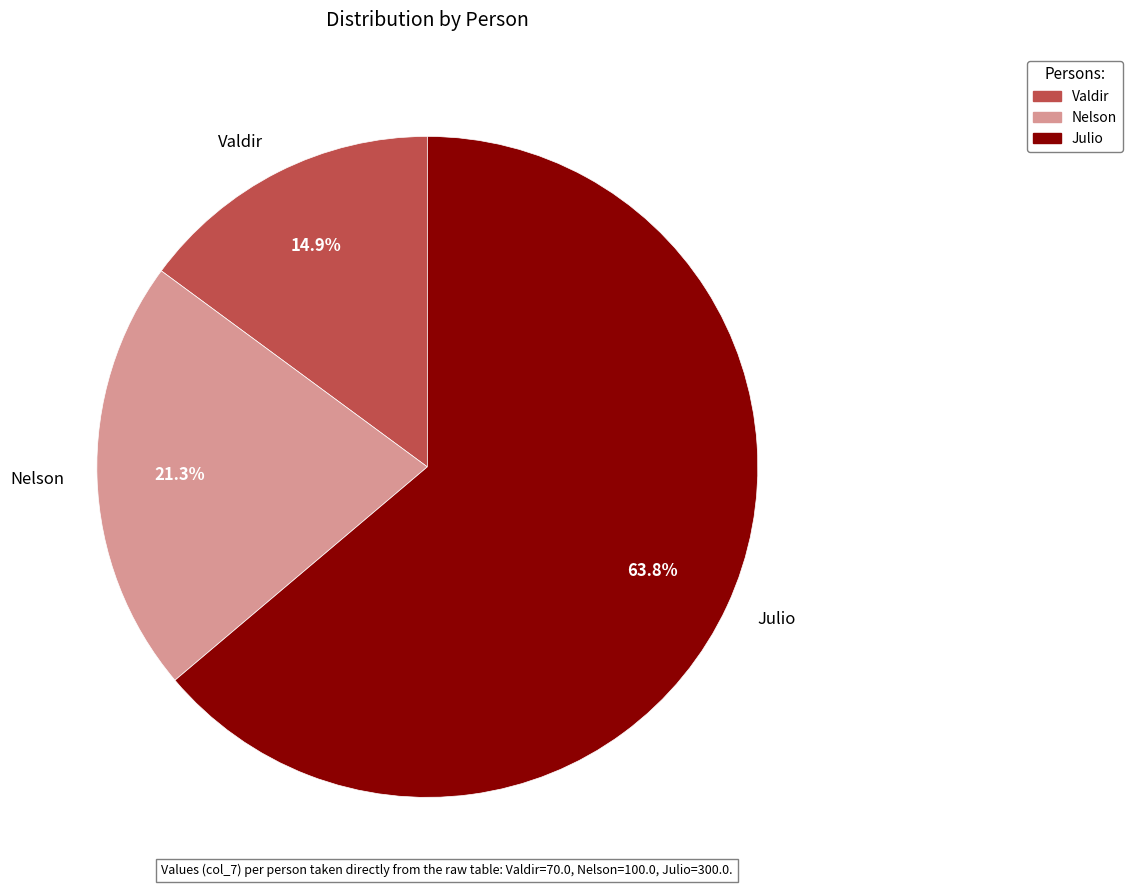

Which slice is the smallest?

Valdir